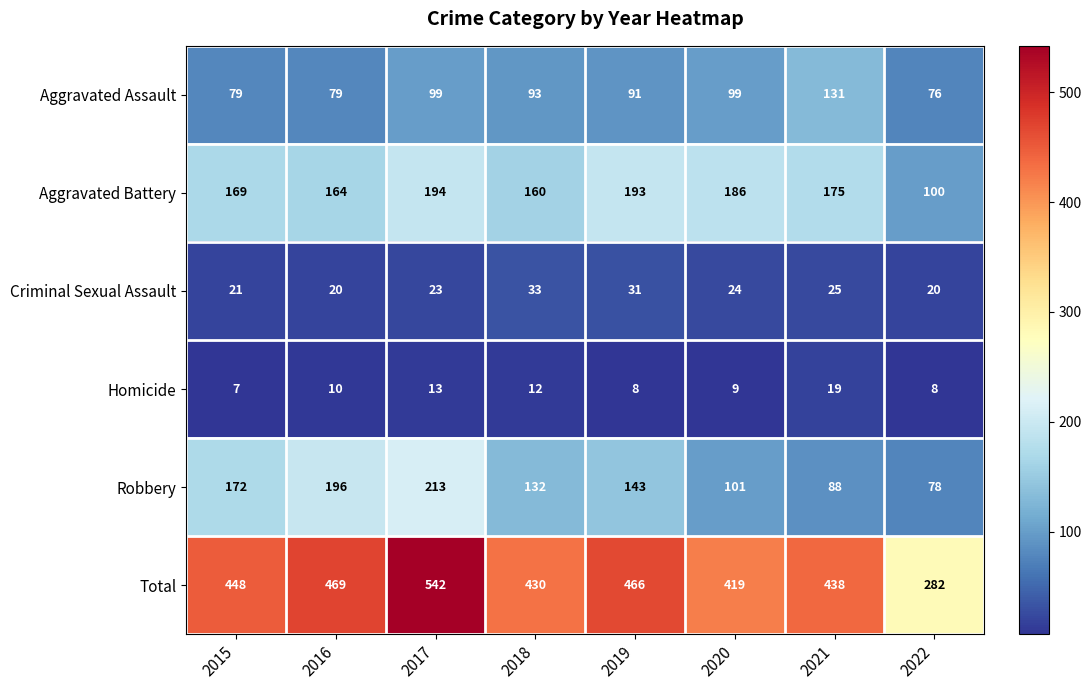

Count the number of data series in this chart.

6